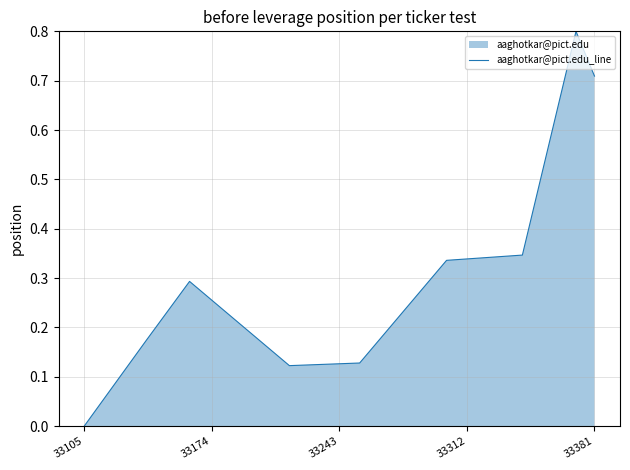

True or false: there are more than 1 points higher than both neighbors.

True